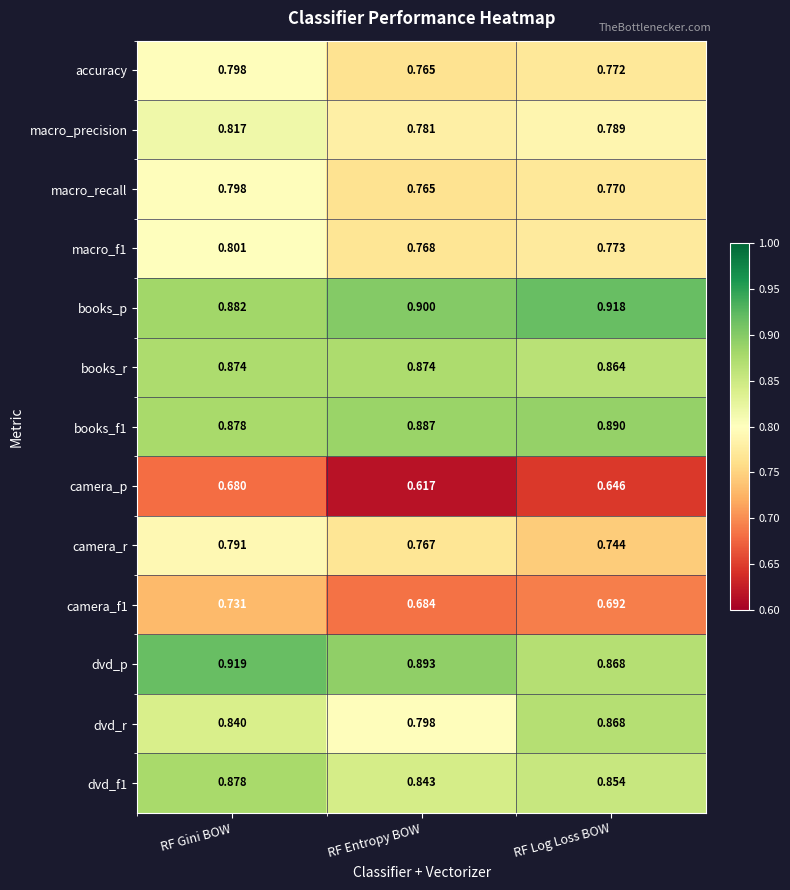

What is the difference between the highest and lowest values at RF Log Loss BOW?

0.3